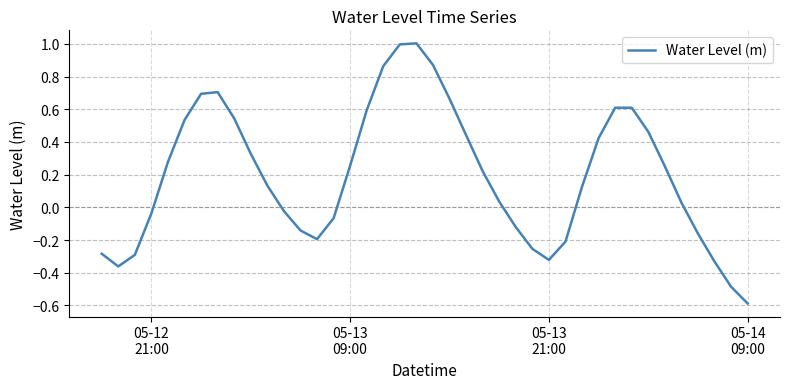

What is the difference between the maximum and minimum values?

1.6